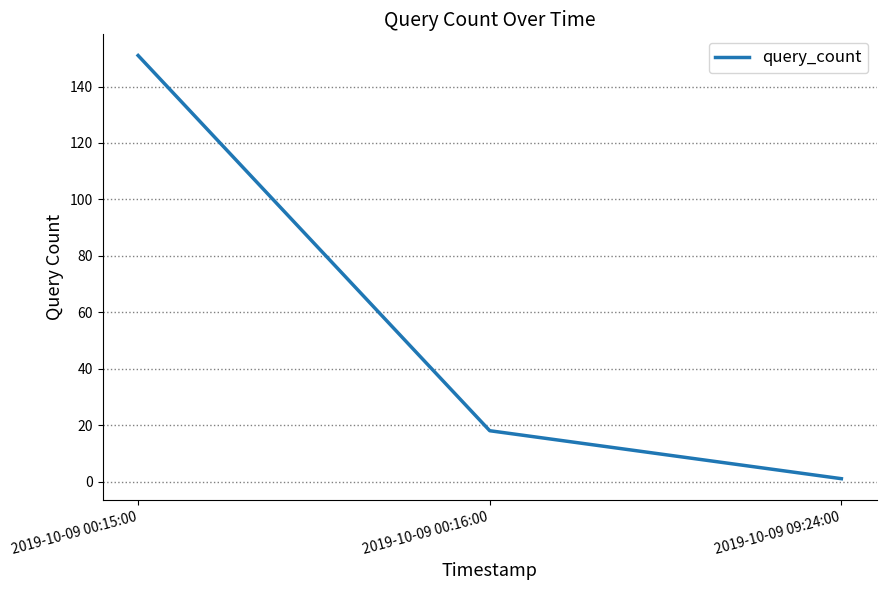

What is the difference between the second highest and minimum values?

17